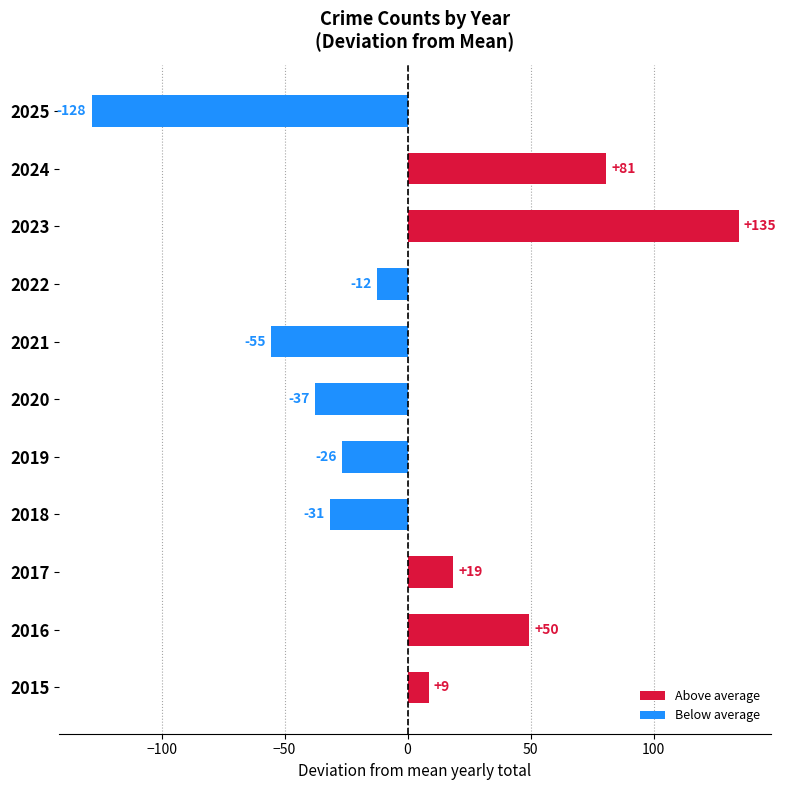

How many bars are there in total?

11